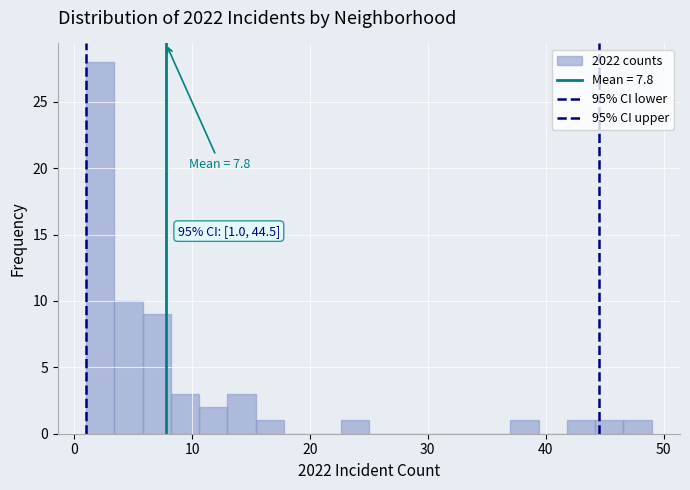

Read against the x-axis, roughly where is the centre of the tallest bar?

2